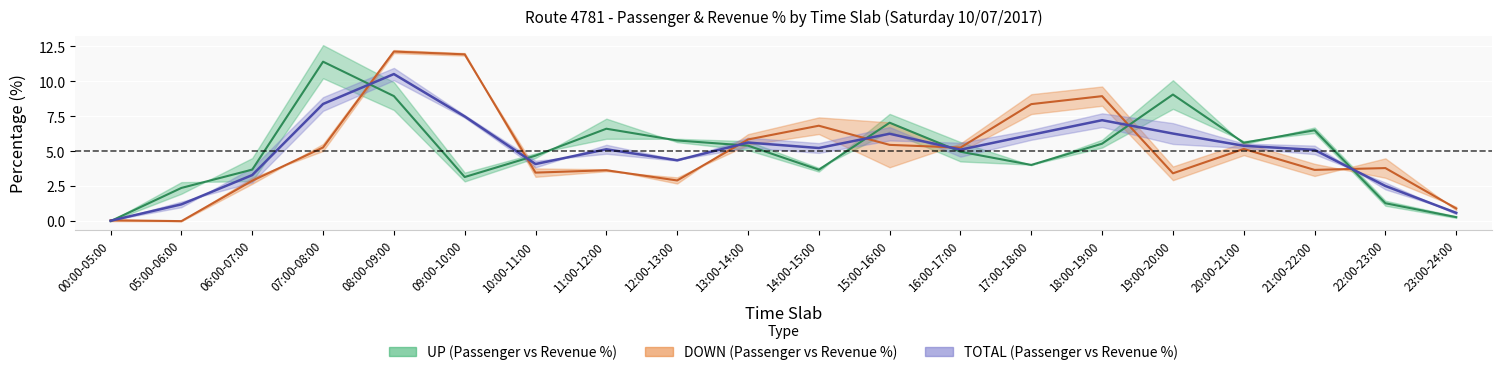

Reading left to right, transcribe all the data shown in this chart.

UP Passenger %: 00:00-05:00=0.0	05:00-06:00=2.4	06:00-07:00=3.7	07:00-08:00=11.4	08:00-09:00=8.9	09:00-10:00=3.2	10:00-11:00=4.7	11:00-12:00=6.6	12:00-13:00=5.8	13:00-14:00=5.4	14:00-15:00=3.7	15:00-16:00=7.0	16:00-17:00=5.0	17:00-18:00=4.0	18:00-19:00=5.5	19:00-20:00=9.1	20:00-21:00=5.6	21:00-22:00=6.5	22:00-23:00=1.3	23:00-24:00=0.3
DOWN Passenger %: 00:00-05:00=0.1	05:00-06:00=0.0	06:00-07:00=2.9	07:00-08:00=5.3	08:00-09:00=12.1	09:00-10:00=11.9	10:00-11:00=3.5	11:00-12:00=3.6	12:00-13:00=2.9	13:00-14:00=5.8	14:00-15:00=6.8	15:00-16:00=5.5	16:00-17:00=5.3	17:00-18:00=8.4	18:00-19:00=8.9	19:00-20:00=3.4	20:00-21:00=5.2	21:00-22:00=3.7	22:00-23:00=3.8	23:00-24:00=0.9
TOTAL Passenger %: 00:00-05:00=0.0	05:00-06:00=1.2	06:00-07:00=3.3	07:00-08:00=8.4	08:00-09:00=10.5	09:00-10:00=7.5	10:00-11:00=4.1	11:00-12:00=5.1	12:00-13:00=4.4	13:00-14:00=5.6	14:00-15:00=5.2	15:00-16:00=6.2	16:00-17:00=5.1	17:00-18:00=6.2	18:00-19:00=7.2	19:00-20:00=6.3	20:00-21:00=5.4	21:00-22:00=5.1	22:00-23:00=2.5	23:00-24:00=0.6